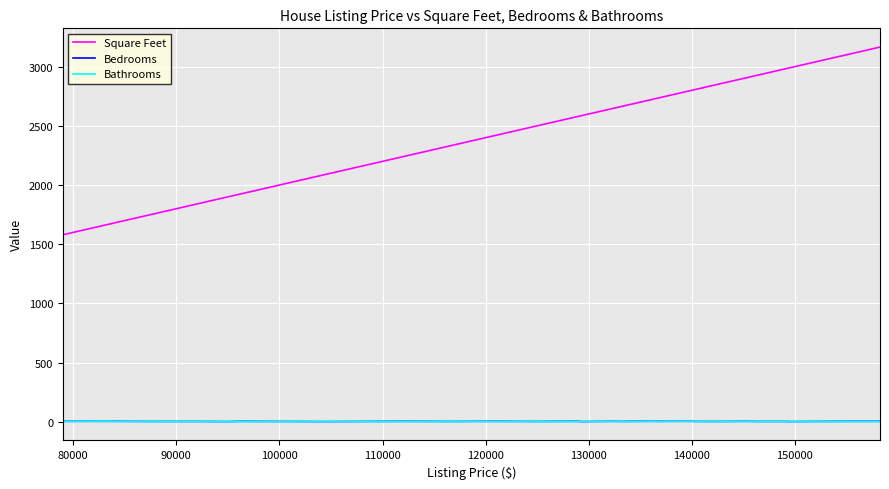

What is the difference between the maximum and second lowest values in the Square Feet series?

1505